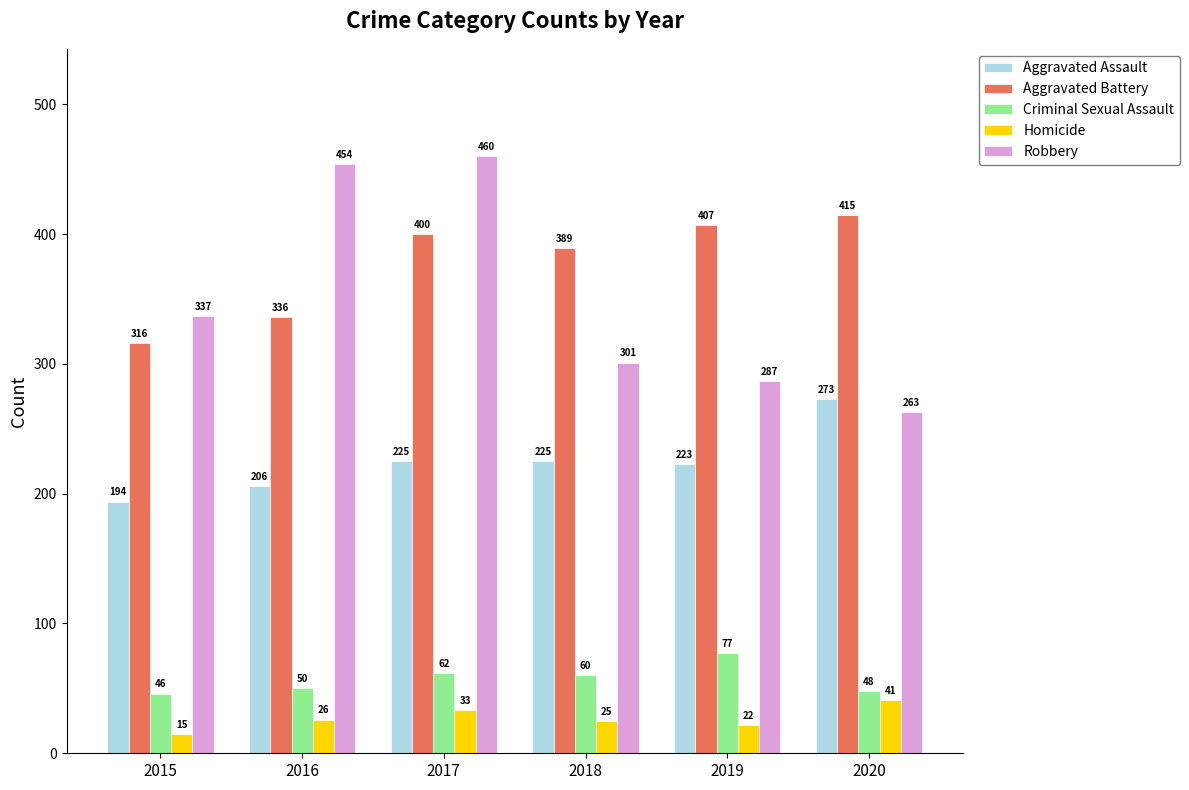

Which series changed the most between 2018 and 2019?

Aggravated Battery